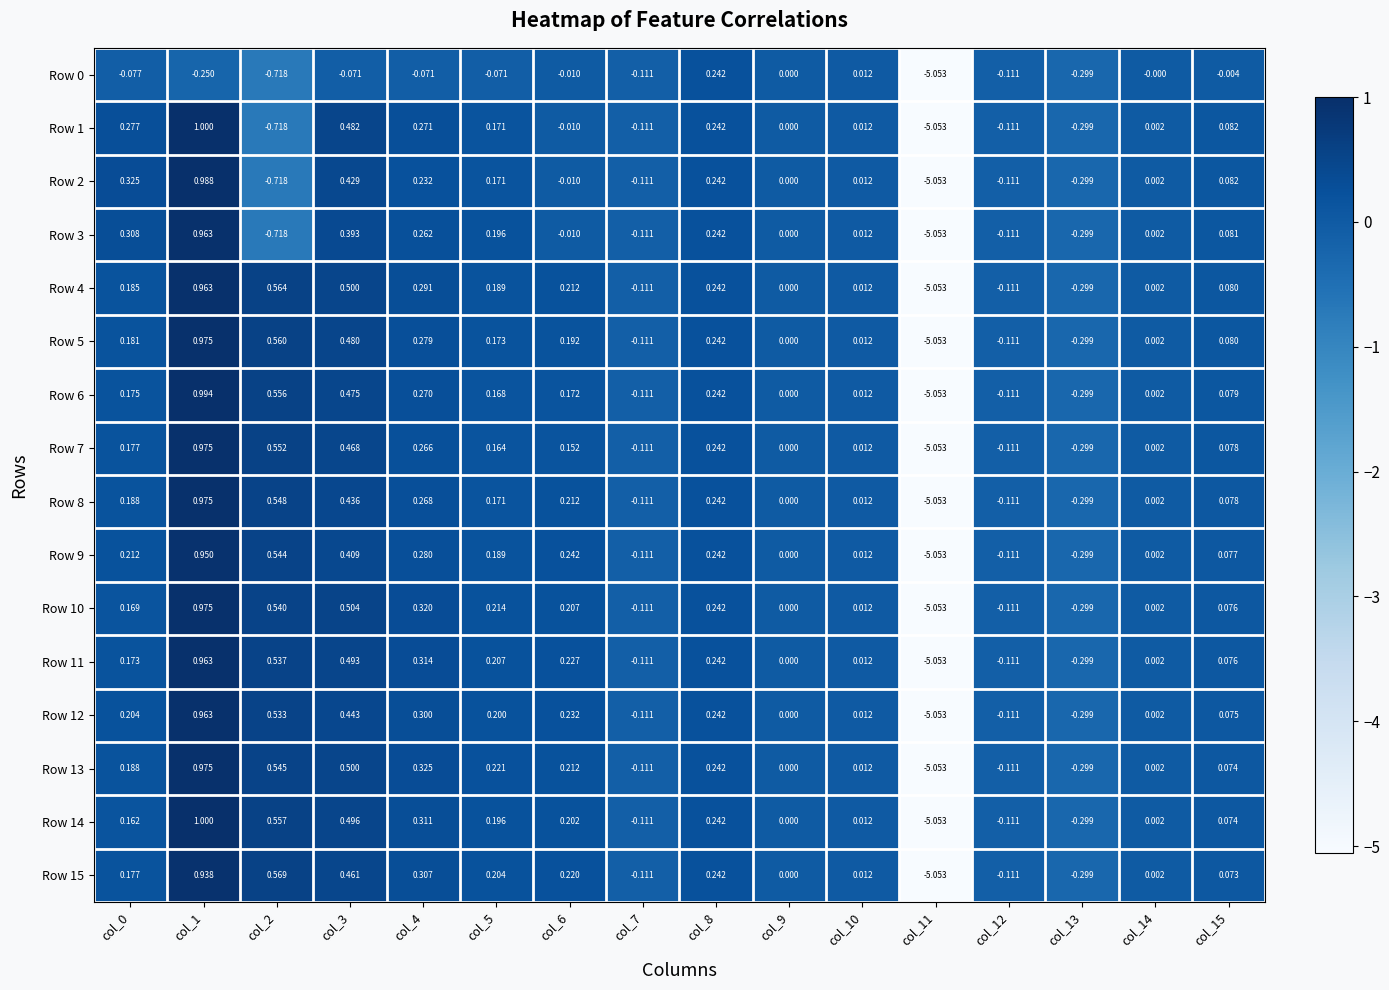

Count the number of data series in this chart.

16